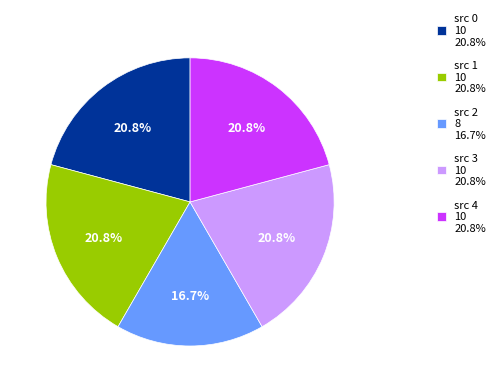

How much of the chart is everything except src 0 10 20.8%?

79.2%